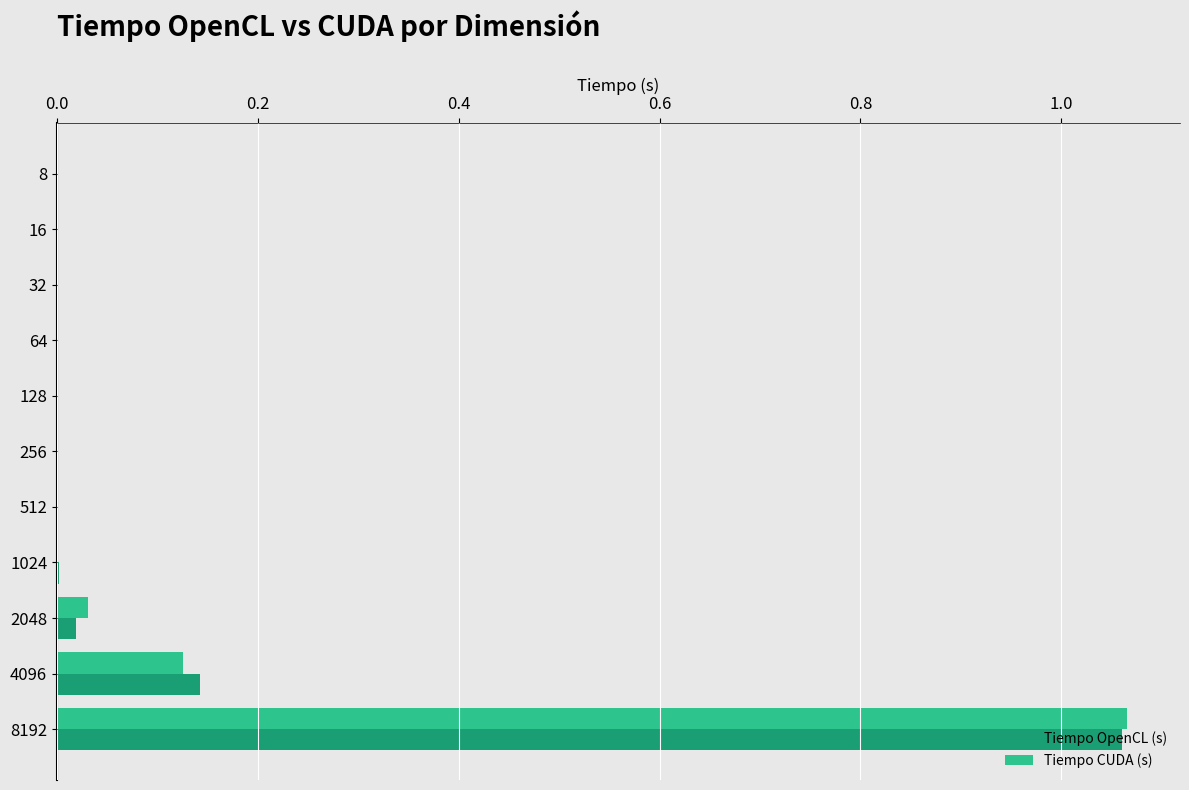

True or false: Tiempo CUDA (s) has a value of 0.4 at 512.

False